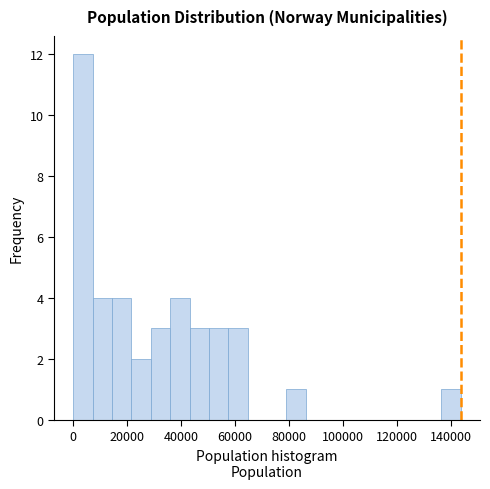

Around what value on the x-axis is the tallest bar? Give the approximate position of its centre, as read against the axis.

4000